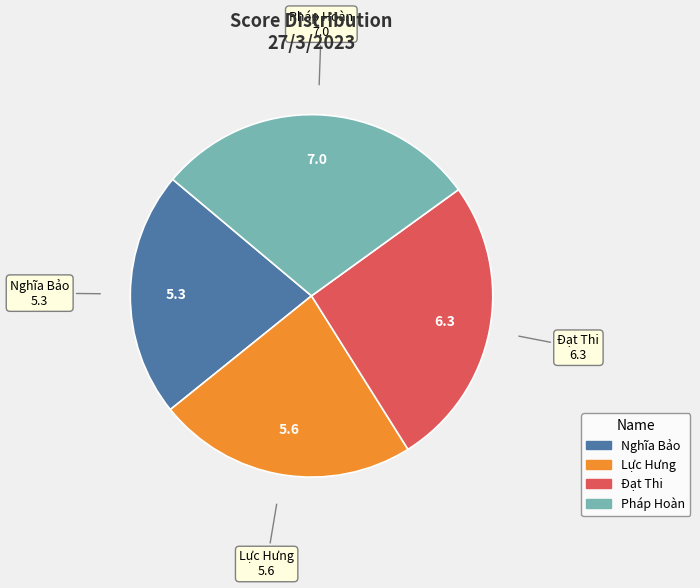

What is the ratio of the value at Nghĩa Bảo to the value at Đạt Thi?

0.8